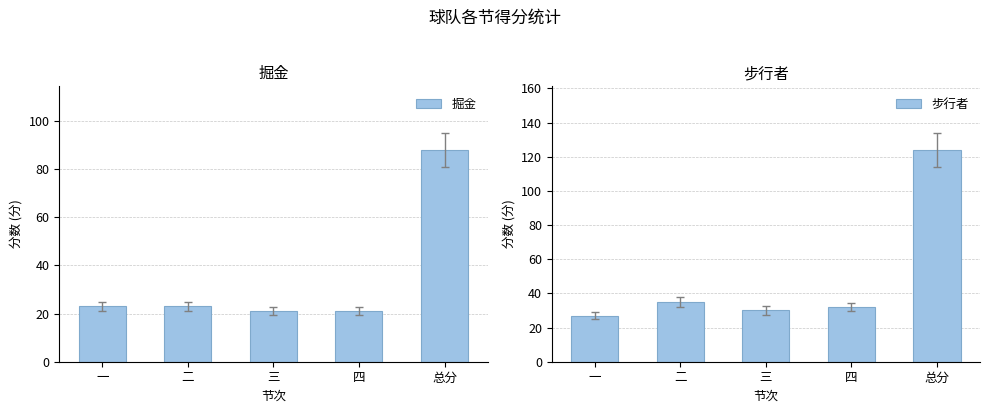

What is the label of the 1st bar from the right?

总分